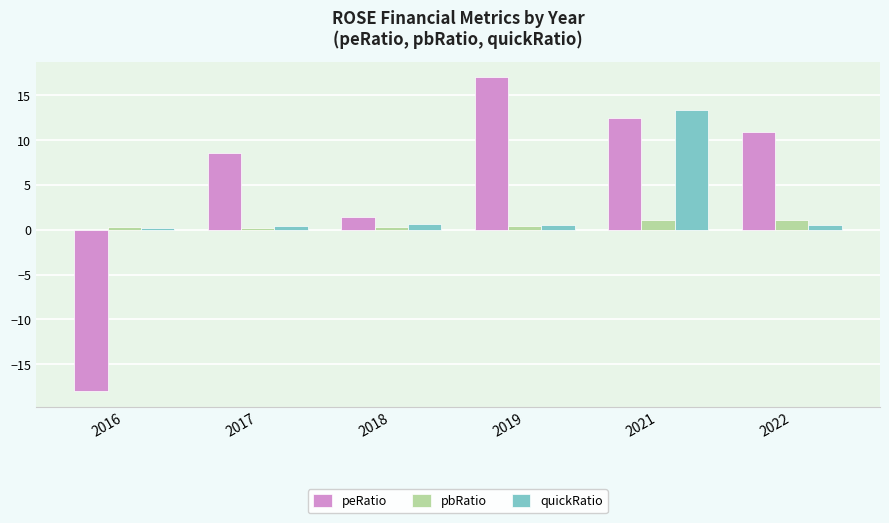

Is it true that quickRatio equals 0.4 at 2017?

True